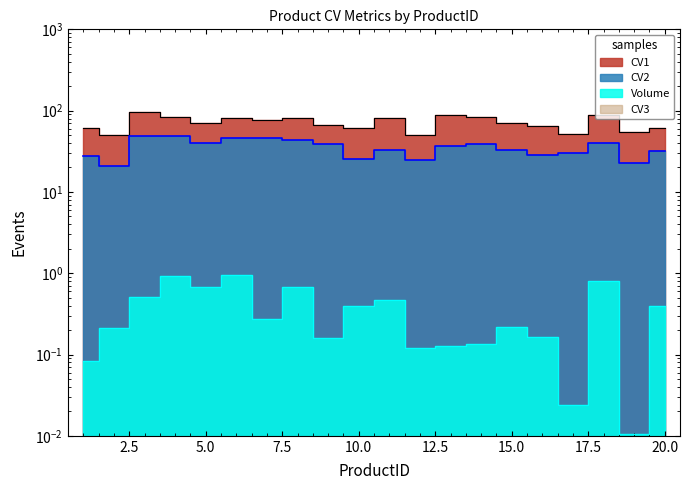

True or false: Volume and CV2 cross at least once.

False